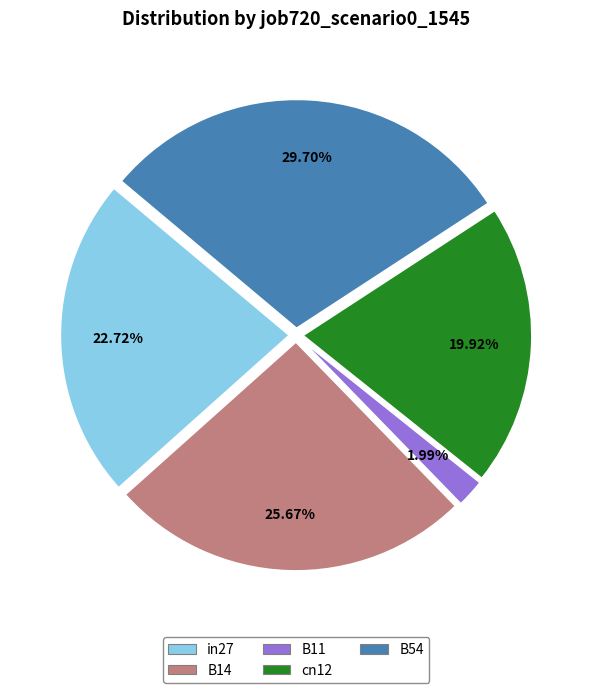

Does any single category account for the majority?

No